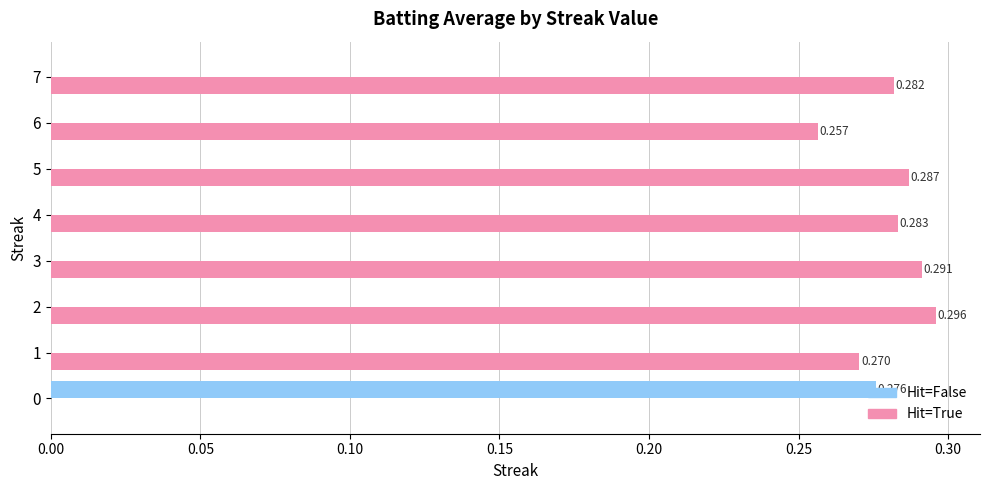

Which series has the largest total across all categories?

Hit=True